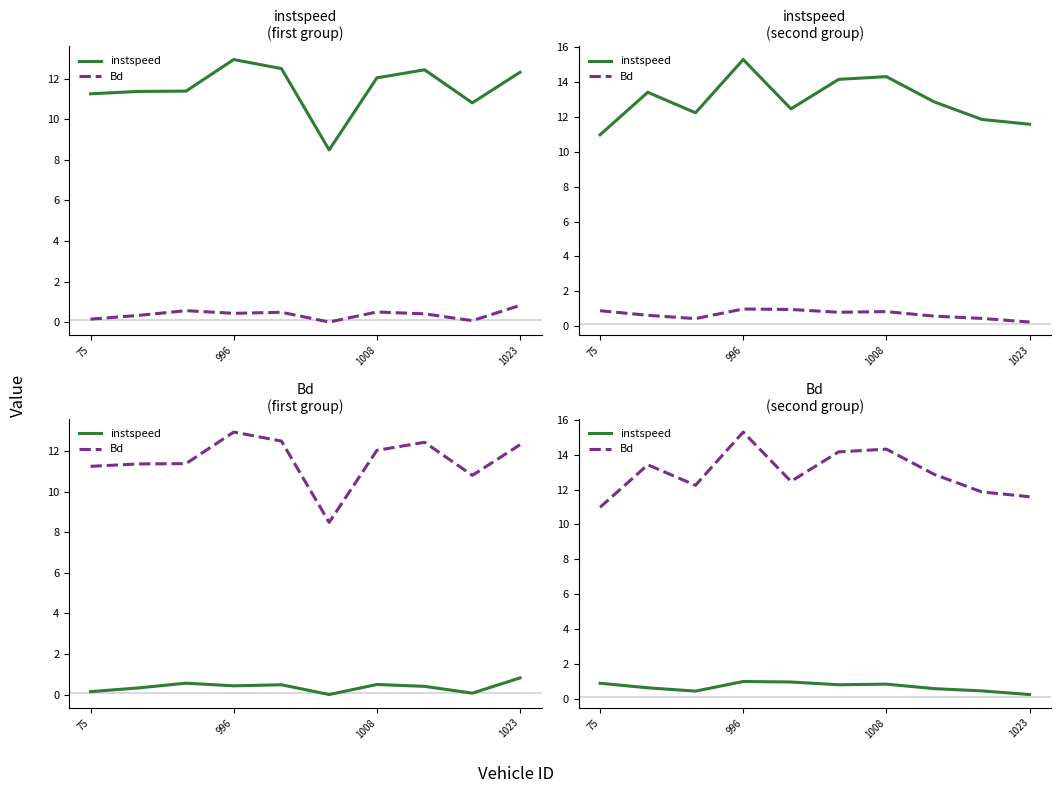

Rank the series by their average value, from highest to lowest.

Bd, instspeed